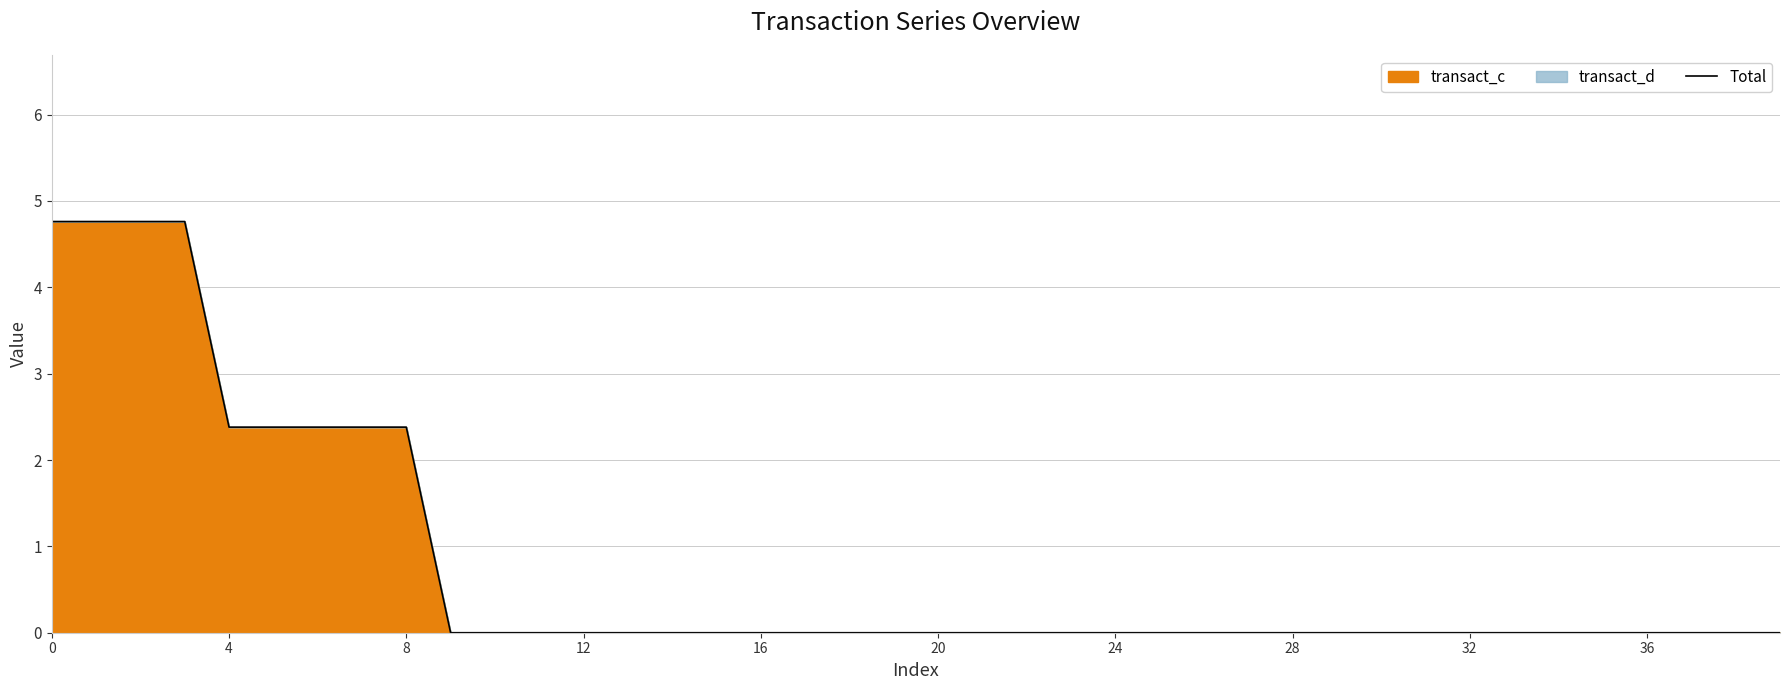

How many lines are shown in the chart?

1